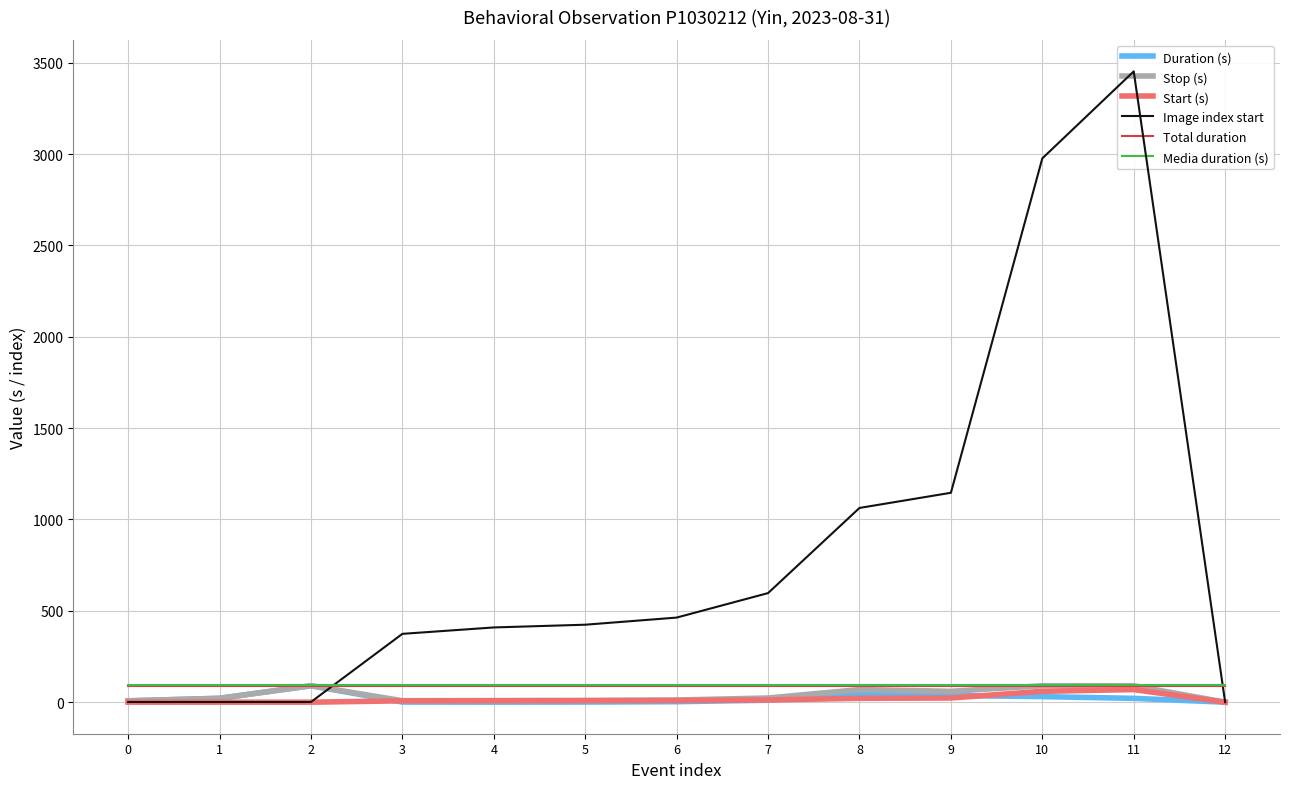

List the series in order of their peak value, highest first.

Image index start, Media duration (s), Stop (s), Total duration, Duration (s), Start (s)